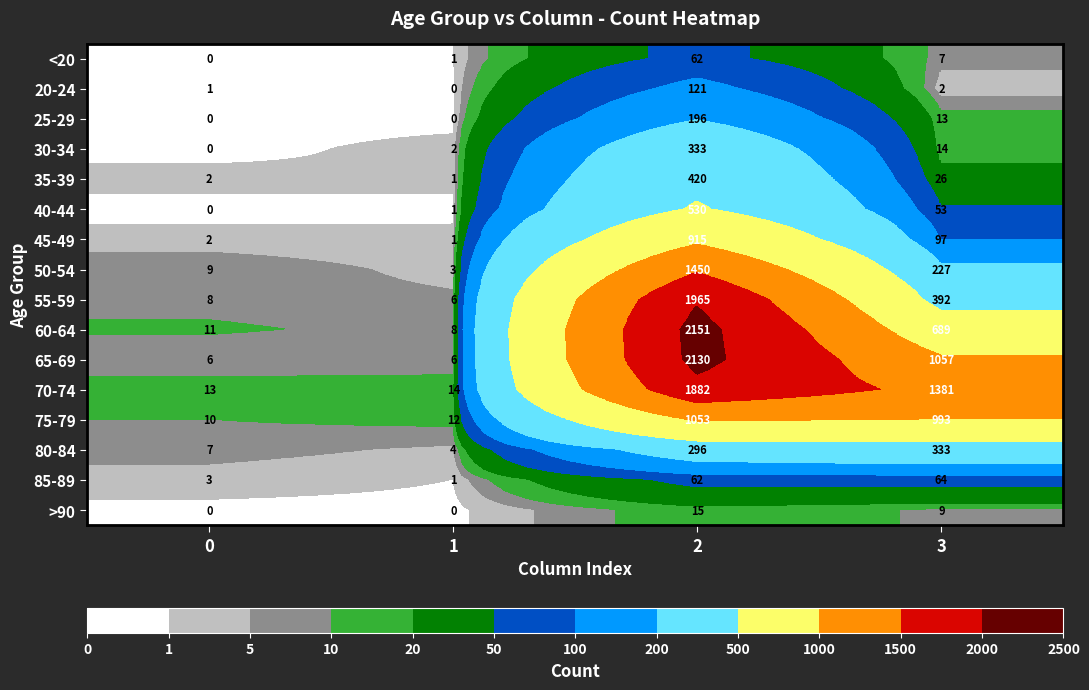

What is the spread (max minus min) of values at 1?

14